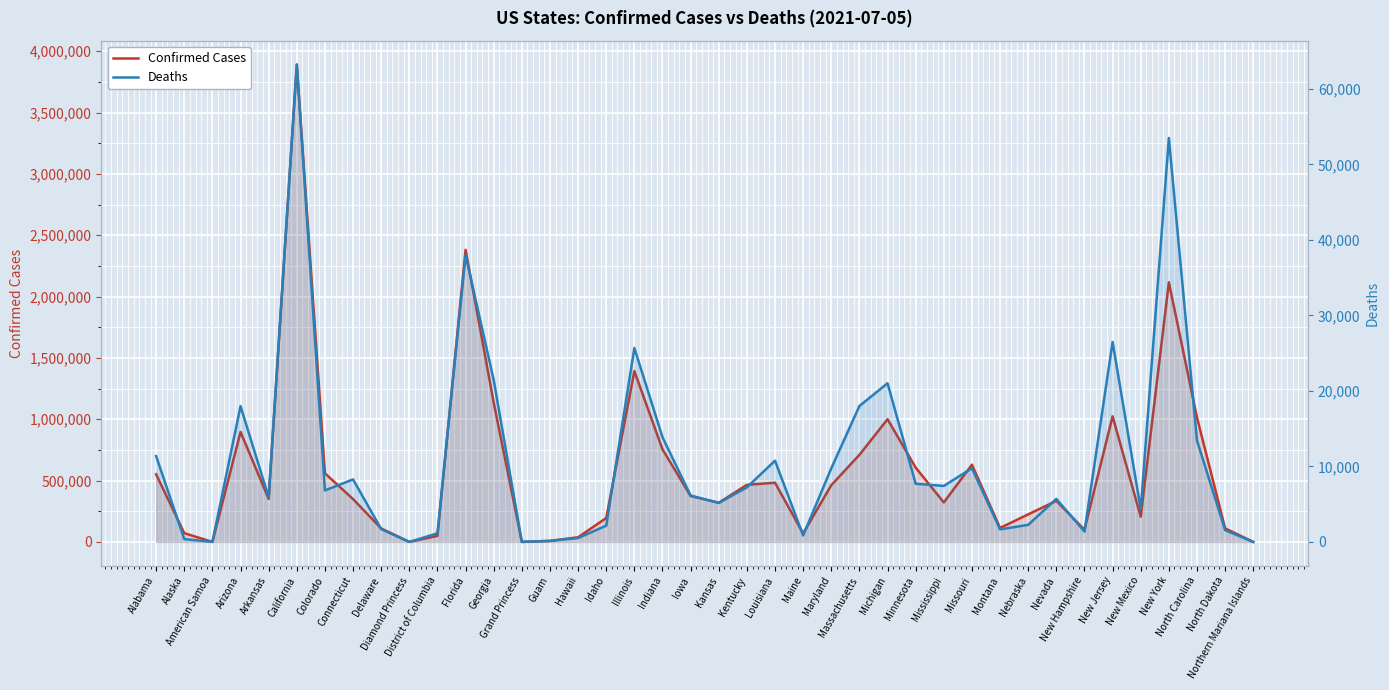

What position from the left is New Hampshire?

34